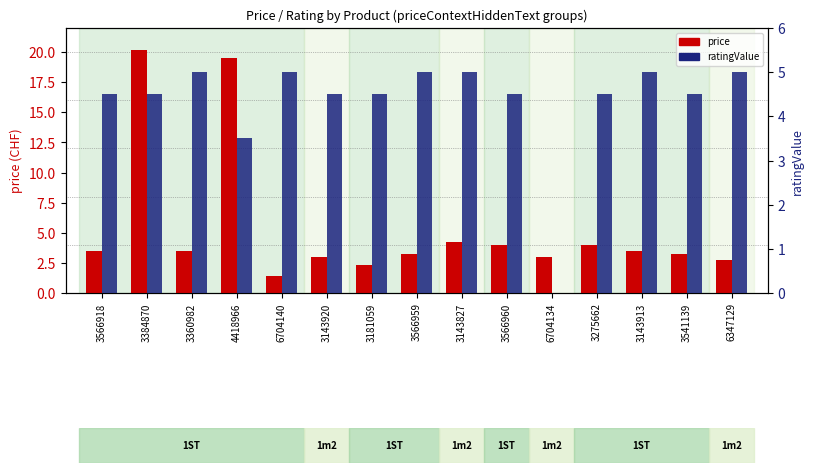

Is the value of price at 3566960 greater than the value of ratingValue at 6704134?

Yes